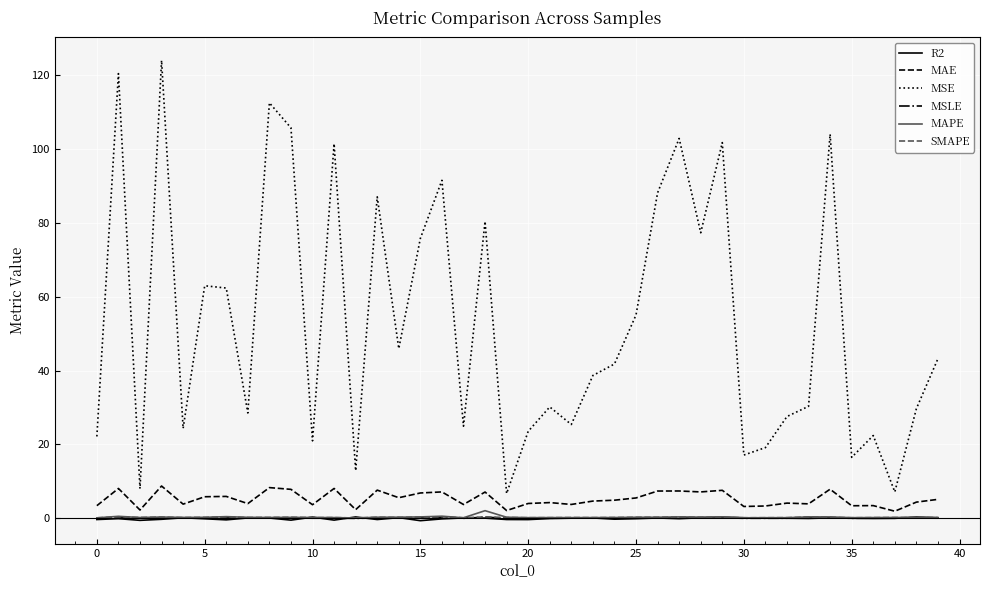

What is the highest value of the MAE series?

8.8